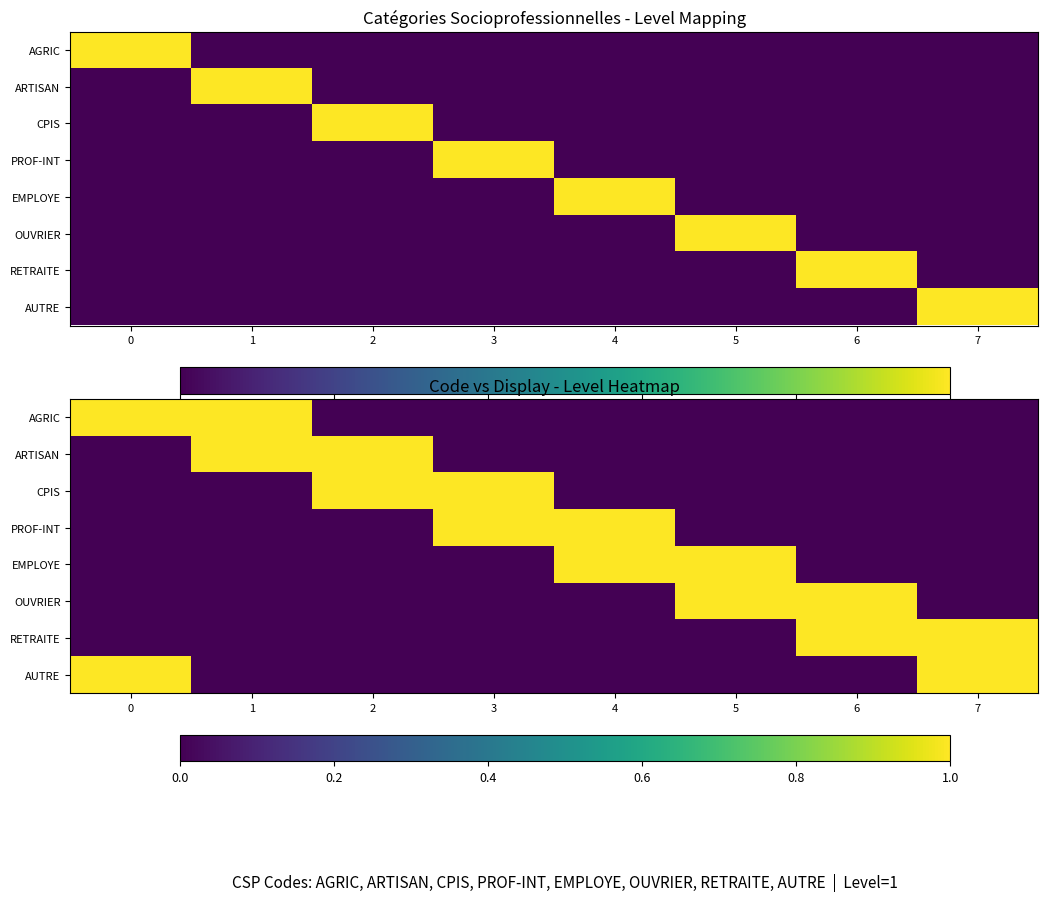

Count the number of categories in the chart.

8